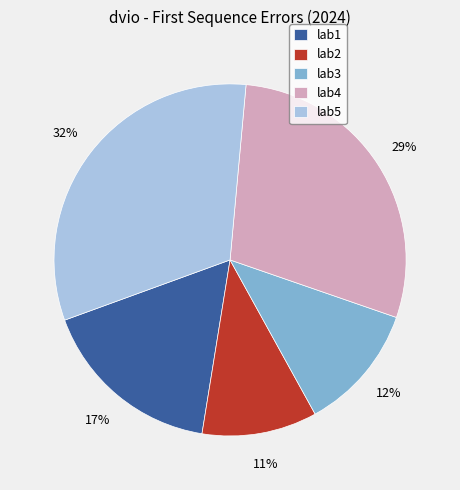

Rank the categories by value from highest to lowest.

lab5, lab4, lab1, lab3, lab2